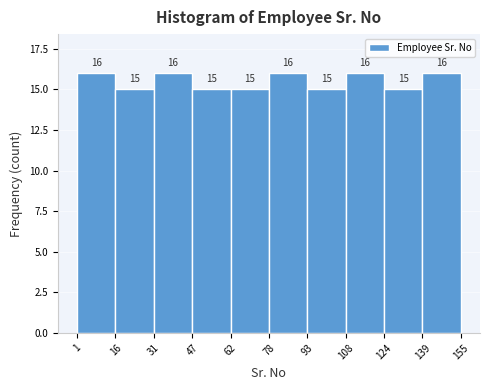

How tall is the bar that spans 108 to 124 on the x-axis?

16